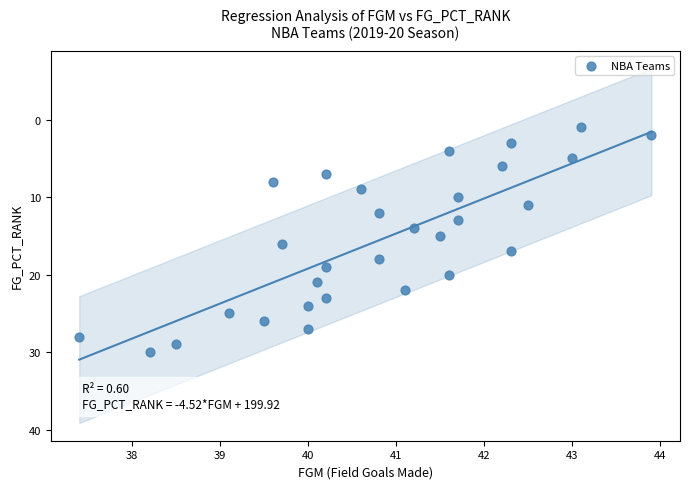

What is the range of Y values (max minus min)?

29